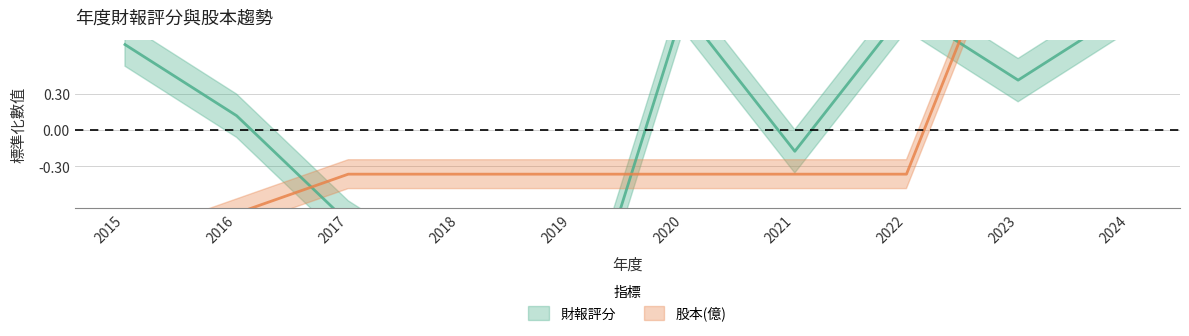

Rank the series at 2020 from highest to lowest value.

財報評分, 股本(億)